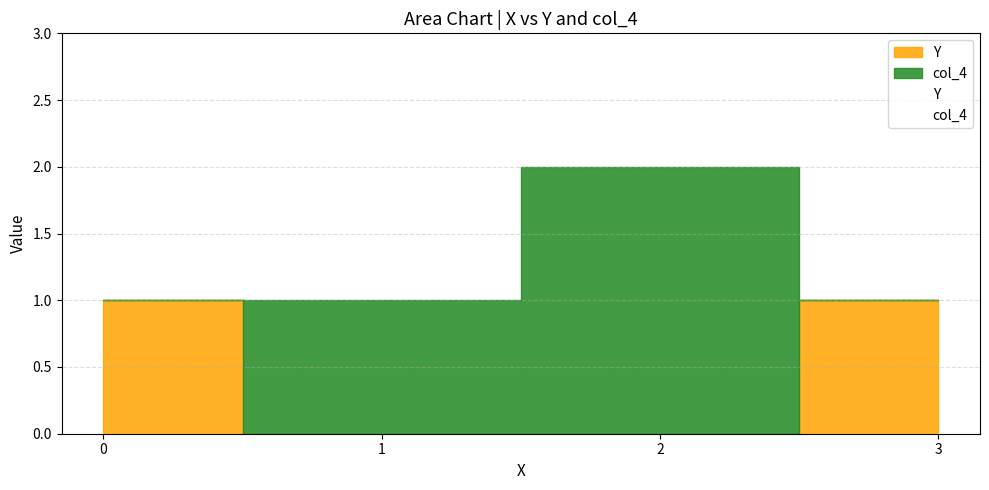

What are all the series names shown in the legend?

Y, col_4